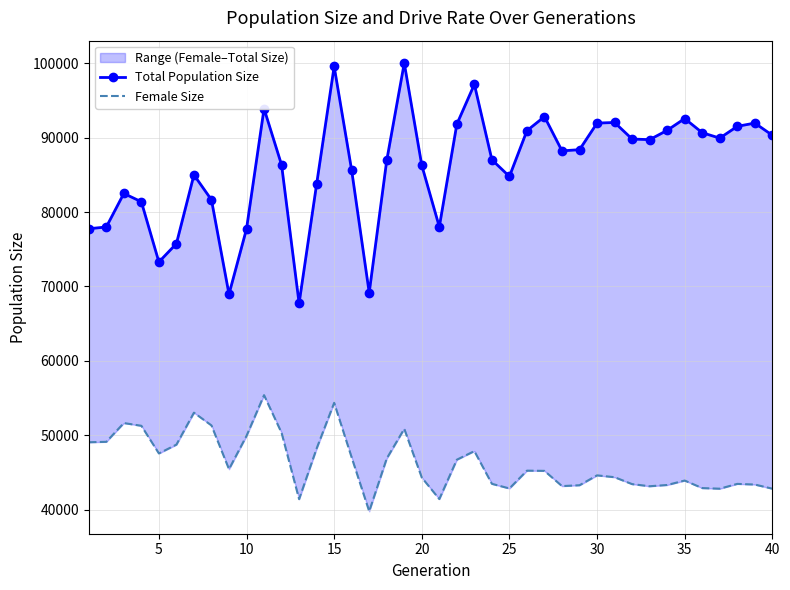

How many categories are shown in the chart?

40